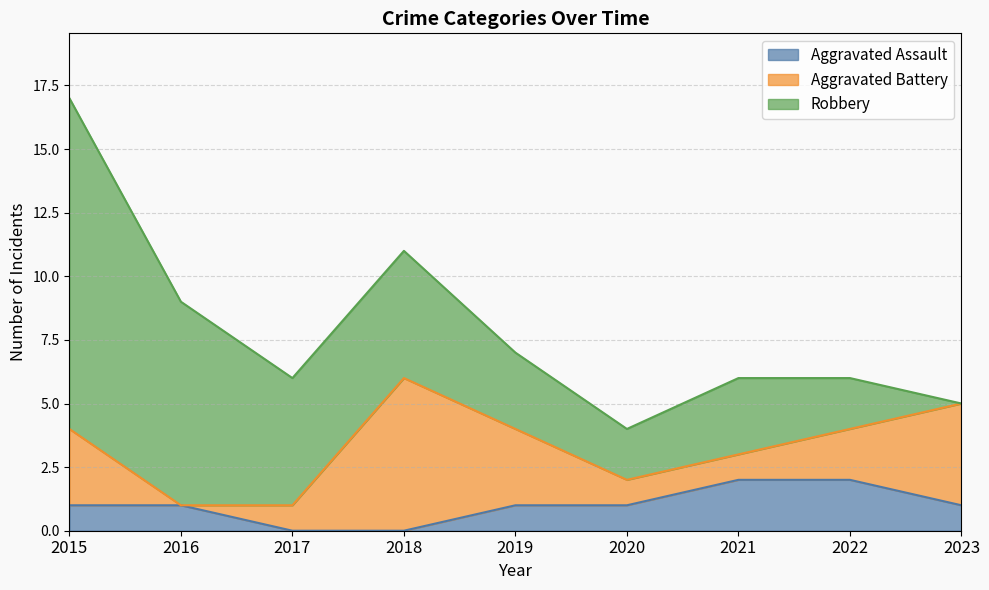

Which series has the widest spread of values?

Robbery